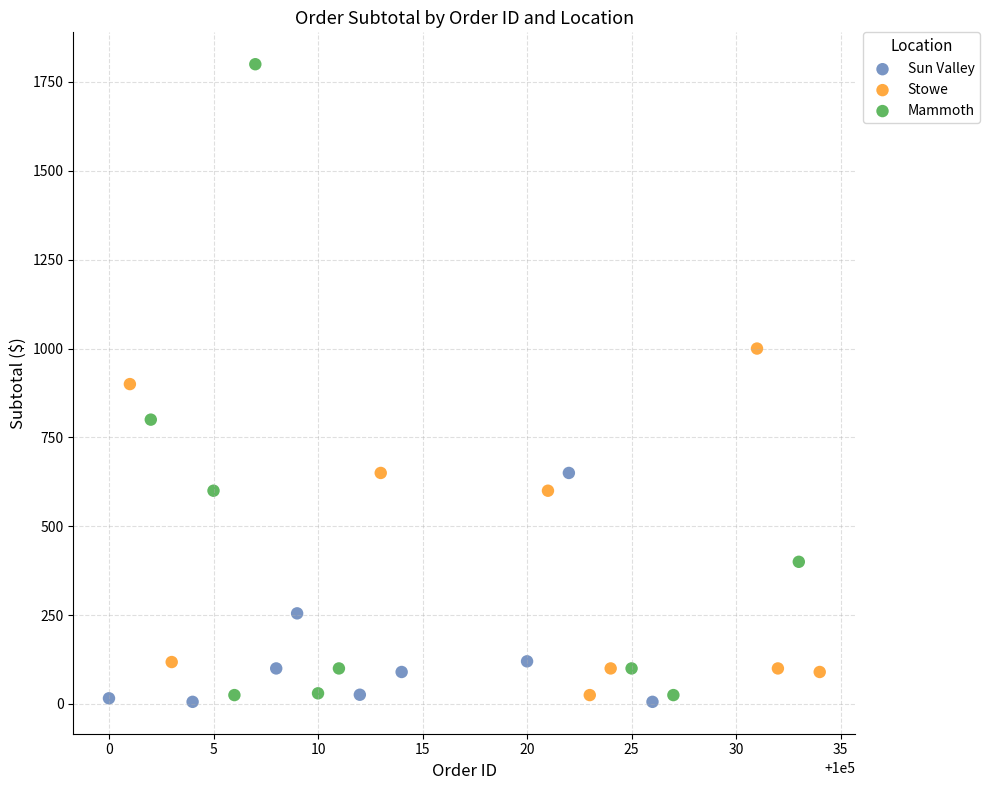

Which series contains the lowest Y value?

Sun Valley